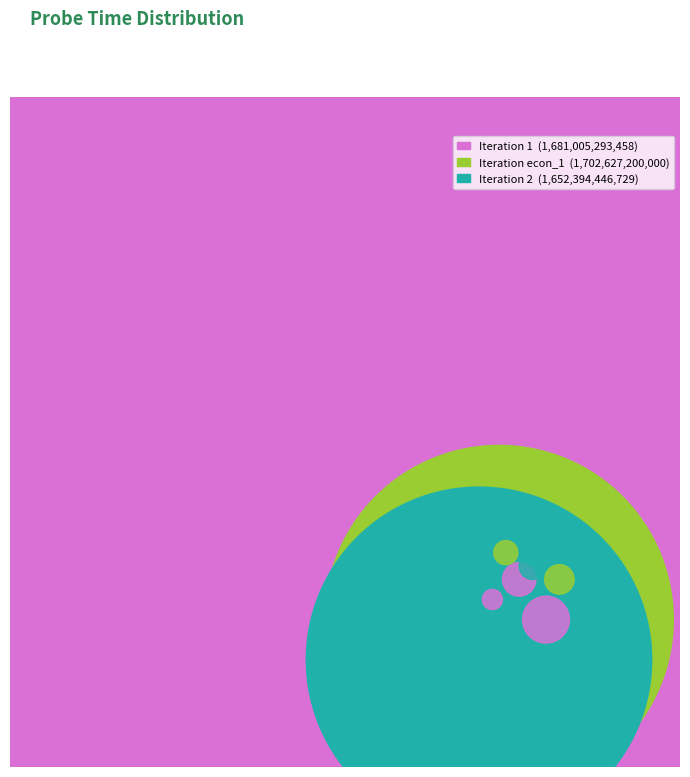

Count the number of slices in the pie.

3